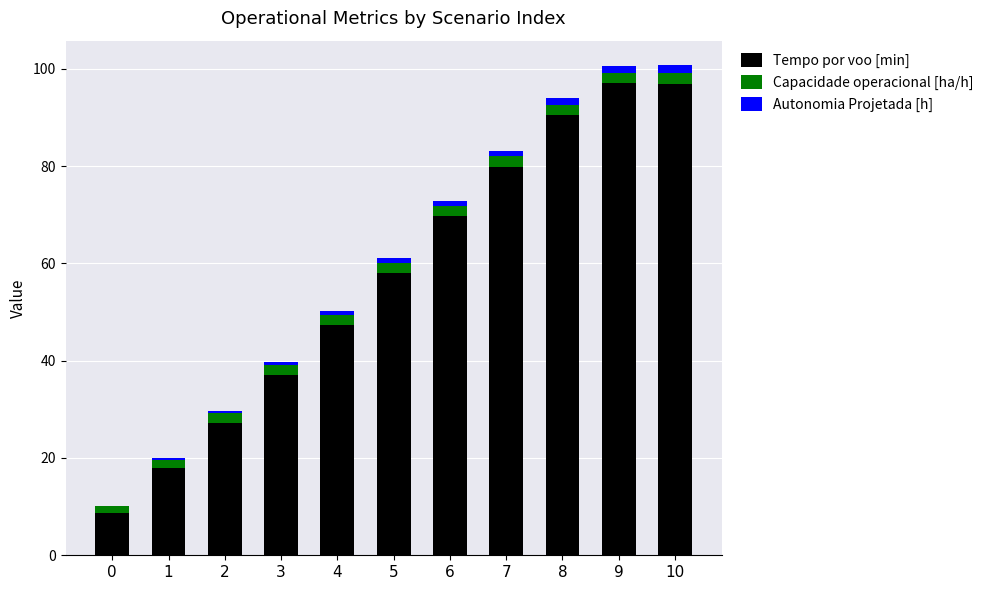

Are the bars horizontal?

No